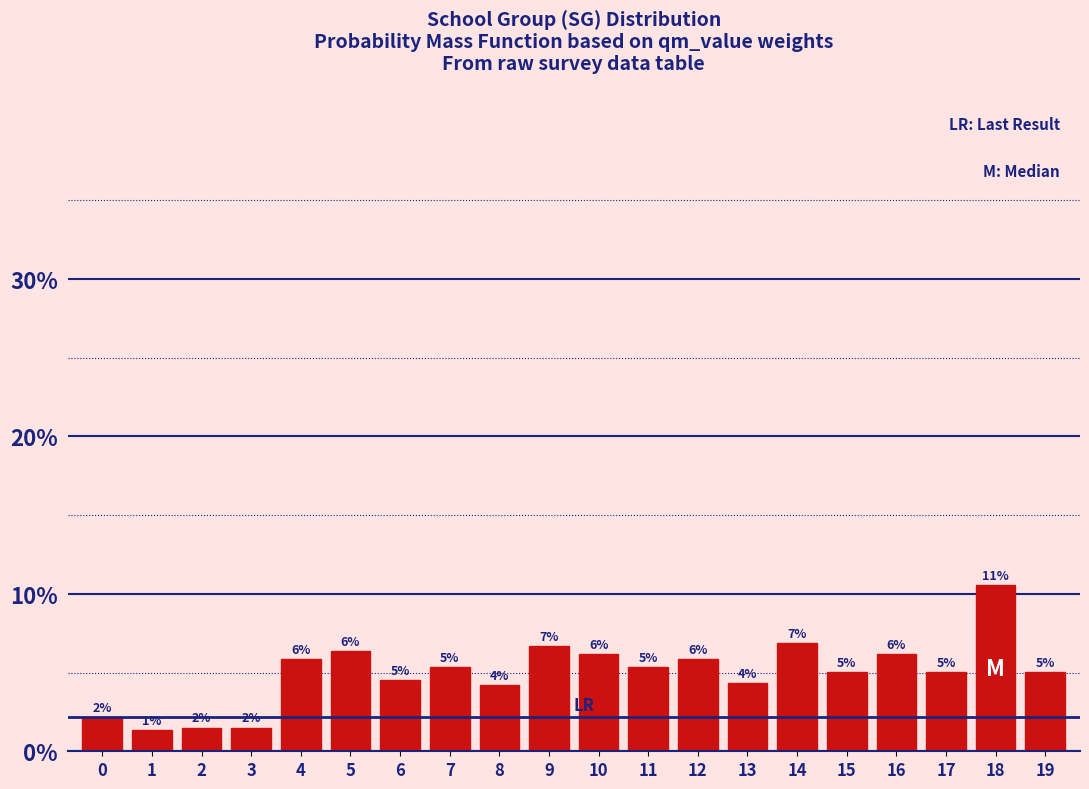

Does the chart contain any negative values?

No